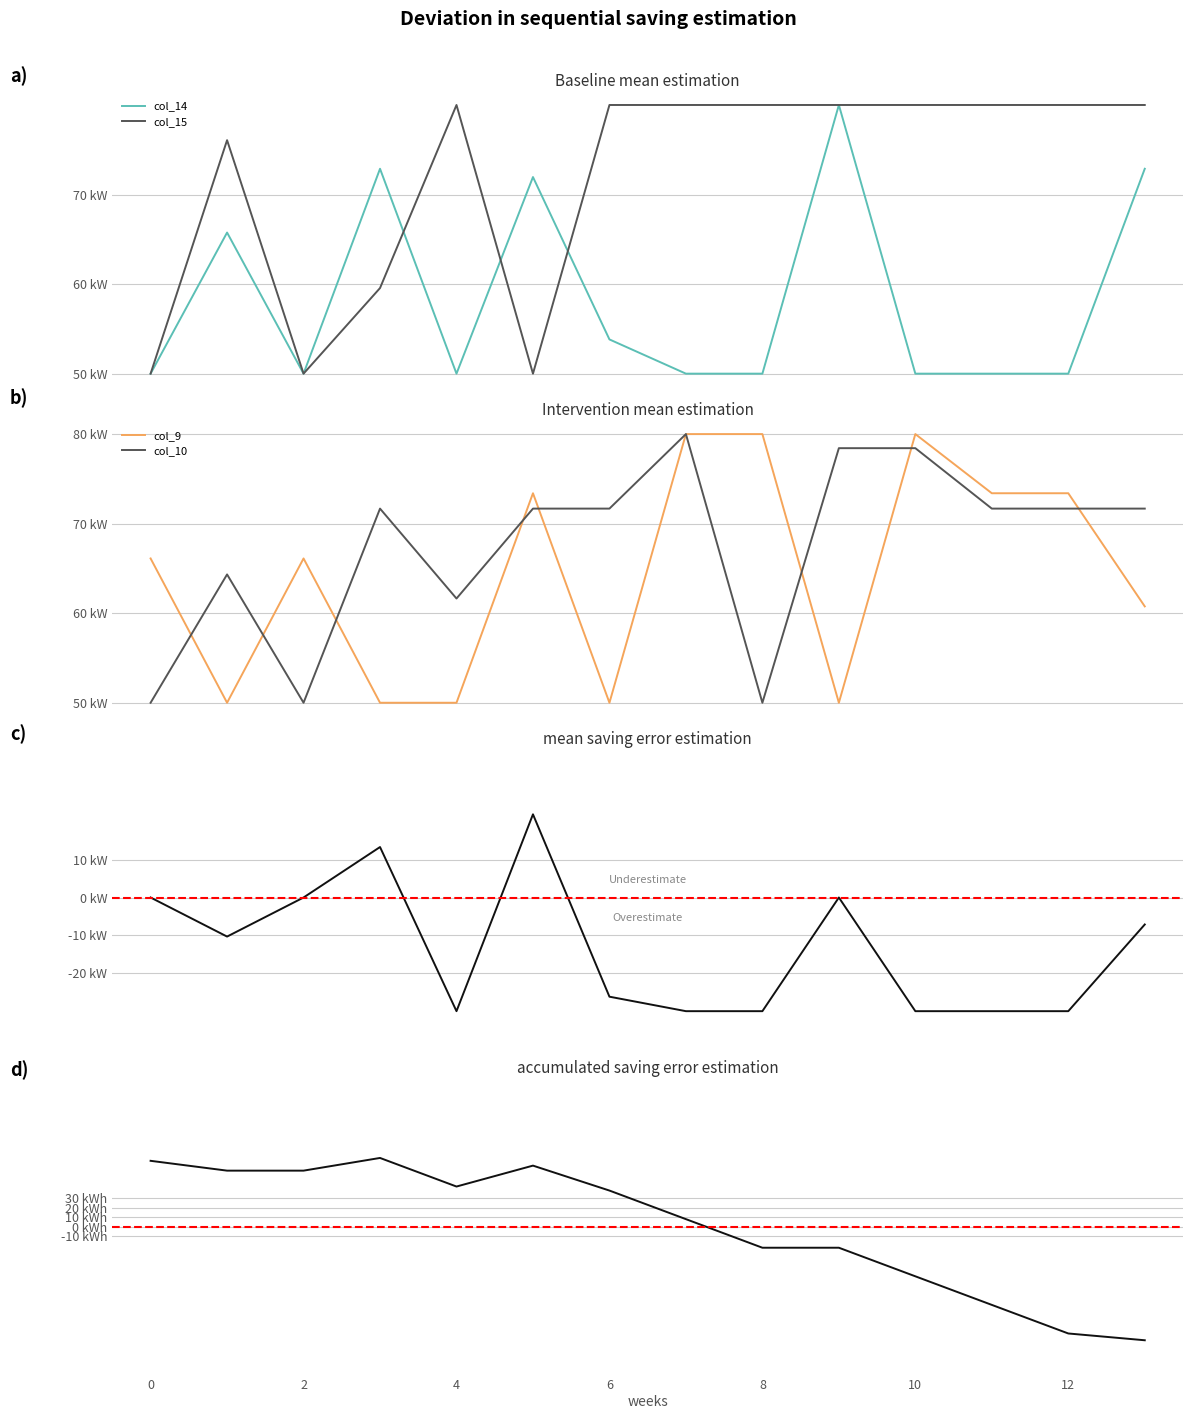

Between 6 and 12, which series saw the biggest shift?

accumulated error